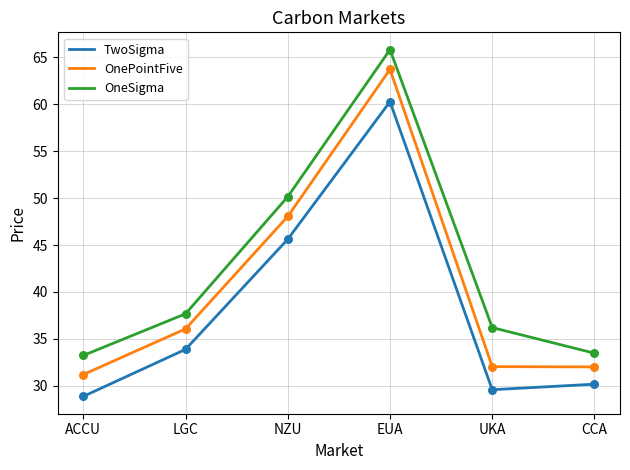

Which series changed the most between LGC and NZU?

OneSigma